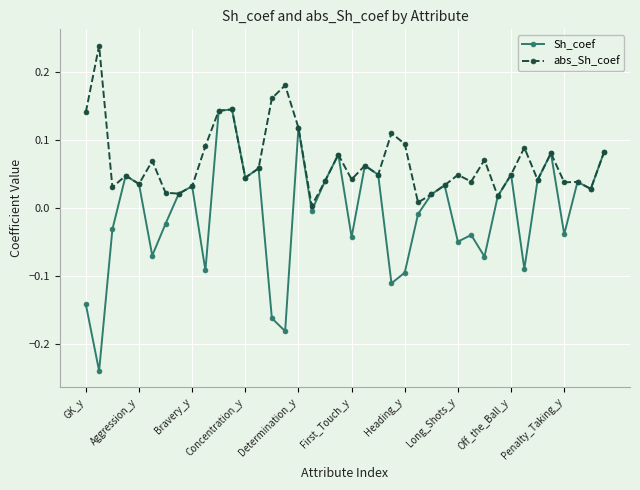

Count the number of data series in this chart.

2